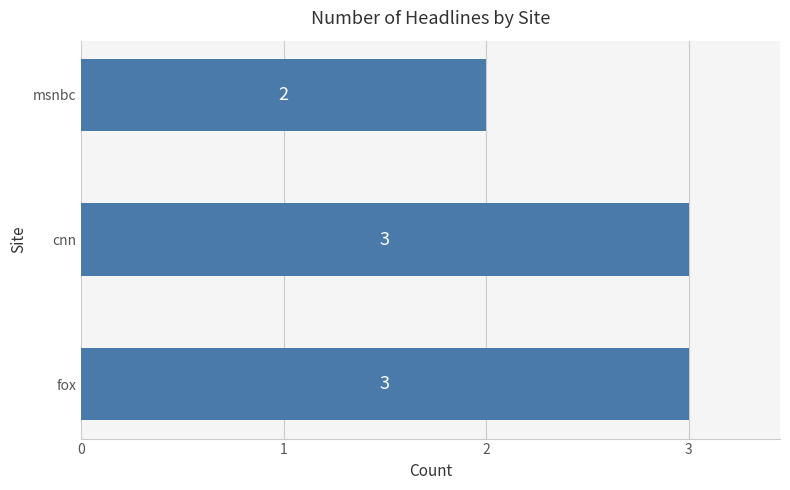

The value at fox is 1. True or false?

False